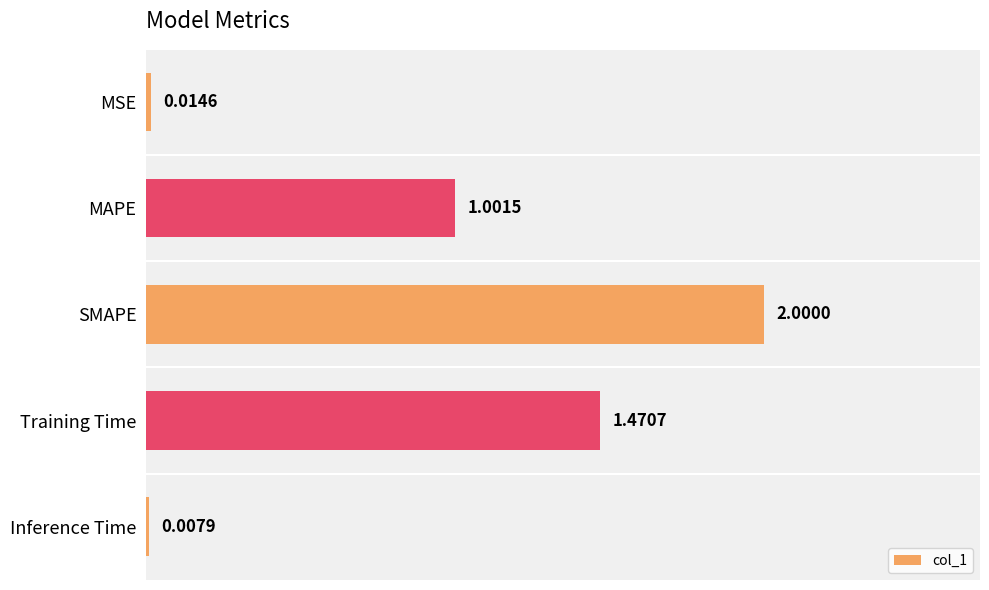

What is the change in value from MAPE to Inference Time?

-1.0